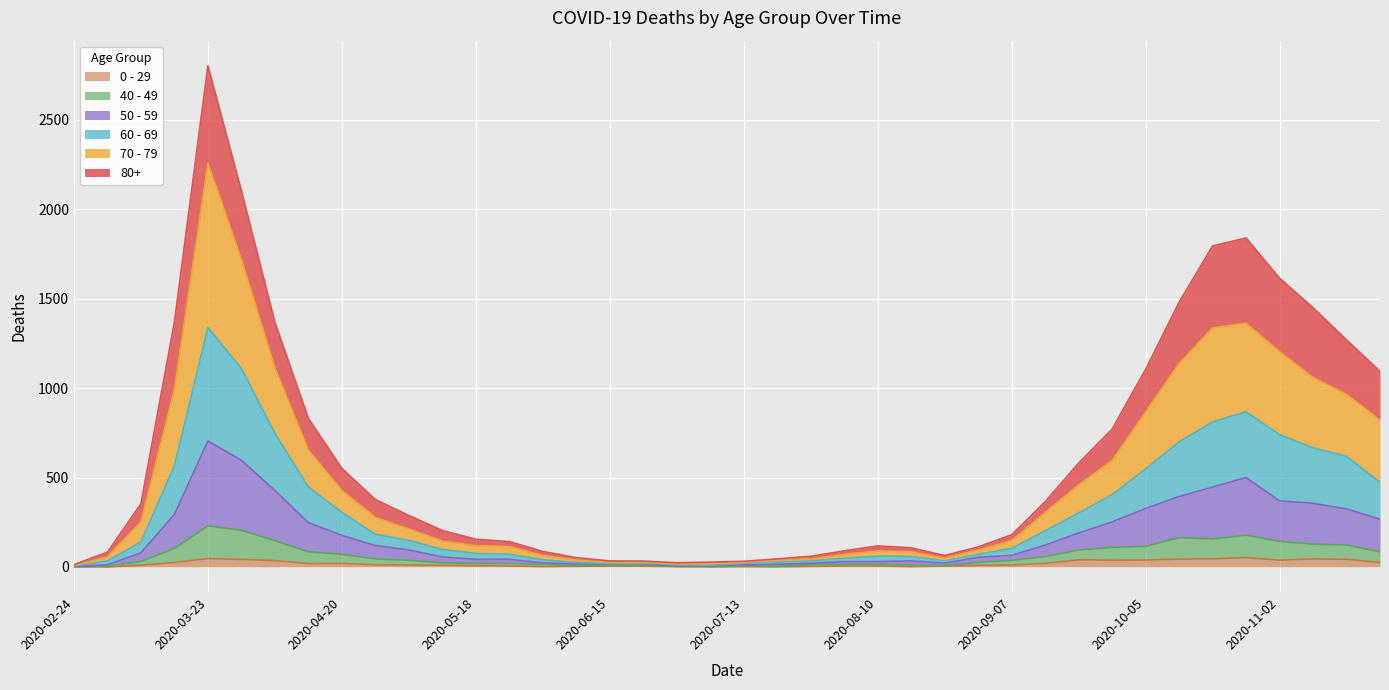

Reading left to right, extract all data points from this chart.

80+: 2020-02-24=13	2020-03-02=83	2020-03-09=353	2020-03-16=1370	2020-03-23=2803	2020-03-30=2104	2020-04-06=1368	2020-04-13=831	2020-04-20=551	2020-04-27=377	2020-05-04=288	2020-05-11=204	2020-05-18=155	2020-05-25=142	2020-06-01=87	2020-06-08=52	2020-06-15=34	2020-06-22=33	2020-06-29=24	2020-07-06=27	2020-07-13=32	2020-07-20=45	2020-07-27=60	2020-08-03=90	2020-08-10=118	2020-08-17=107	2020-08-24=64	2020-08-31=112	2020-09-07=180	2020-09-14=365	2020-09-21=581	2020-09-28=771	2020-10-05=1105	2020-10-12=1480	2020-10-19=1795	2020-10-26=1840	2020-11-02=1615	2020-11-09=1450	2020-11-16=1270	2020-11-23=1094
70 - 79: 2020-02-24=10	2020-03-02=56	2020-03-09=253	2020-03-16=993	2020-03-23=2259	2020-03-30=1719	2020-04-06=1113	2020-04-13=653	2020-04-20=428	2020-04-27=277	2020-05-04=212	2020-05-11=145	2020-05-18=119	2020-05-25=114	2020-06-01=65	2020-06-08=39	2020-06-15=25	2020-06-22=27	2020-06-29=17	2020-07-06=18	2020-07-13=27	2020-07-20=38	2020-07-27=45	2020-08-03=70	2020-08-10=90	2020-08-17=84	2020-08-24=50	2020-08-31=95	2020-09-07=147	2020-09-14=304	2020-09-21=459	2020-09-28=595	2020-10-05=866	2020-10-12=1138	2020-10-19=1337	2020-10-26=1363	2020-11-02=1204	2020-11-09=1060	2020-11-16=965	2020-11-23=821
60 - 69: 2020-02-24=6	2020-03-02=34	2020-03-09=140	2020-03-16=566	2020-03-23=1339	2020-03-30=1111	2020-04-06=748	2020-04-13=447	2020-04-20=305	2020-04-27=183	2020-05-04=149	2020-05-11=98	2020-05-18=76	2020-05-25=71	2020-06-01=41	2020-06-08=25	2020-06-15=19	2020-06-22=22	2020-06-29=12	2020-07-06=10	2020-07-13=20	2020-07-20=27	2020-07-27=34	2020-08-03=49	2020-08-10=61	2020-08-17=59	2020-08-24=34	2020-08-31=71	2020-09-07=104	2020-09-14=202	2020-09-21=302	2020-09-28=404	2020-10-05=548	2020-10-12=699	2020-10-19=811	2020-10-26=868	2020-11-02=740	2020-11-09=666	2020-11-16=619	2020-11-23=473
50 - 59: 2020-02-24=4	2020-03-02=12	2020-03-09=79	2020-03-16=294	2020-03-23=705	2020-03-30=597	2020-04-06=428	2020-04-13=248	2020-04-20=177	2020-04-27=120	2020-05-04=95	2020-05-11=56	2020-05-18=43	2020-05-25=43	2020-06-01=23	2020-06-08=17	2020-06-15=16	2020-06-22=19	2020-06-29=6	2020-07-06=7	2020-07-13=12	2020-07-20=15	2020-07-27=21	2020-08-03=30	2020-08-10=30	2020-08-17=34	2020-08-24=22	2020-08-31=54	2020-09-07=65	2020-09-14=122	2020-09-21=190	2020-09-28=252	2020-10-05=327	2020-10-12=394	2020-10-19=447	2020-10-26=500	2020-11-02=370	2020-11-09=356	2020-11-16=325	2020-11-23=267
40 - 49: 2020-02-24=1	2020-03-02=5	2020-03-09=31	2020-03-16=104	2020-03-23=230	2020-03-30=205	2020-04-06=147	2020-04-13=85	2020-04-20=71	2020-04-27=45	2020-05-04=38	2020-05-11=23	2020-05-18=20	2020-05-25=20	2020-06-01=14	2020-06-08=7	2020-06-15=8	2020-06-22=10	2020-06-29=3	2020-07-06=2	2020-07-13=6	2020-07-20=3	2020-07-27=13	2020-08-03=14	2020-08-10=14	2020-08-17=12	2020-08-24=7	2020-08-31=26	2020-09-07=37	2020-09-14=58	2020-09-21=95	2020-09-28=110	2020-10-05=115	2020-10-12=164	2020-10-19=157	2020-10-26=178	2020-11-02=143	2020-11-09=128	2020-11-16=123	2020-11-23=85
0 - 29: 2020-02-24=1	2020-03-02=0	2020-03-09=10	2020-03-16=25	2020-03-23=47	2020-03-30=42	2020-04-06=36	2020-04-13=19	2020-04-20=20	2020-04-27=12	2020-05-04=11	2020-05-11=10	2020-05-18=8	2020-05-25=6	2020-06-01=2	2020-06-08=4	2020-06-15=6	2020-06-22=5	2020-06-29=2	2020-07-06=1	2020-07-13=2	2020-07-20=1	2020-07-27=3	2020-08-03=6	2020-08-10=6	2020-08-17=2	2020-08-24=5	2020-08-31=9	2020-09-07=11	2020-09-14=20	2020-09-21=40	2020-09-28=38	2020-10-05=39	2020-10-12=44	2020-10-19=46	2020-10-26=52	2020-11-02=38	2020-11-09=45	2020-11-16=43	2020-11-23=25